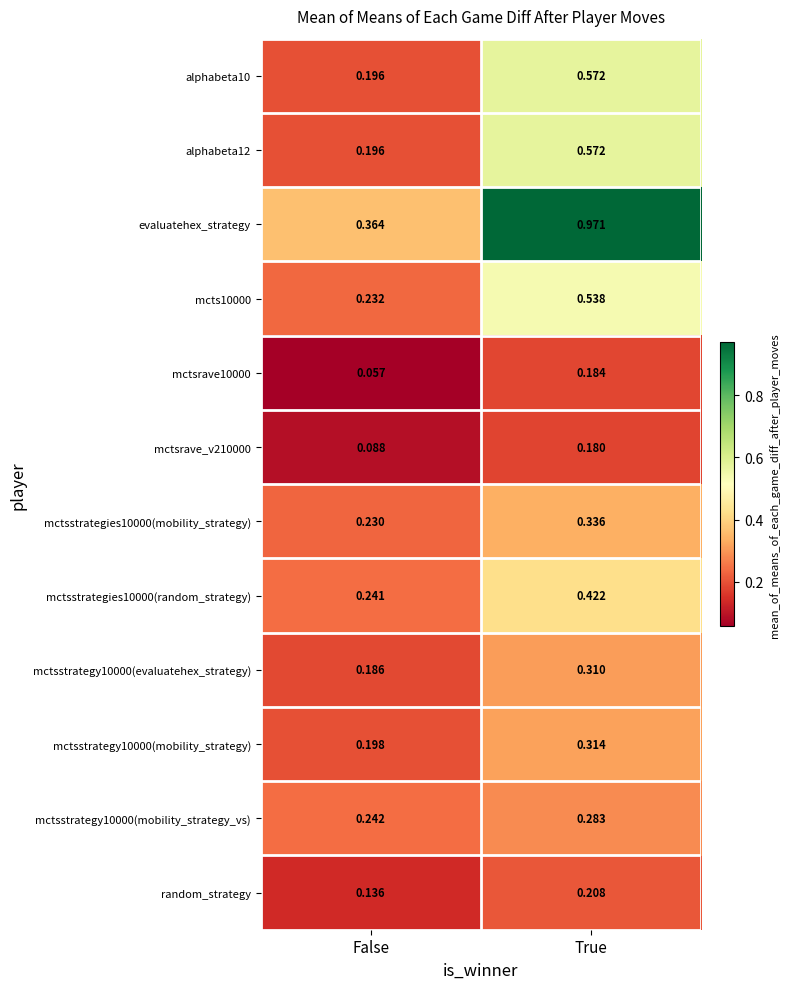

At which category is the sum across all series the highest?

True